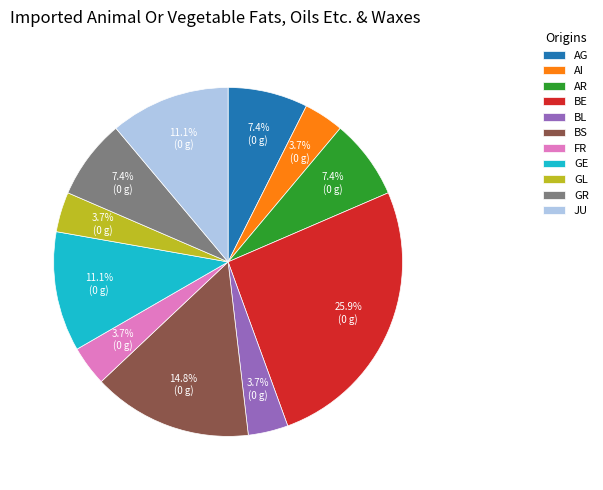

Does BE account for over 50% of the chart?

No